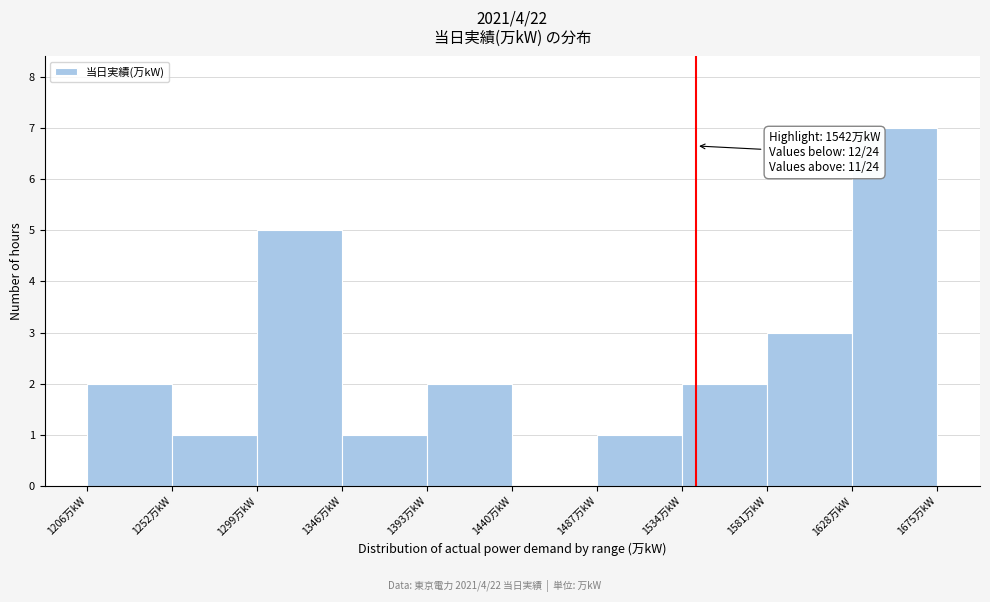

Which range on the x-axis has the tallest bar?

1630 to 1675